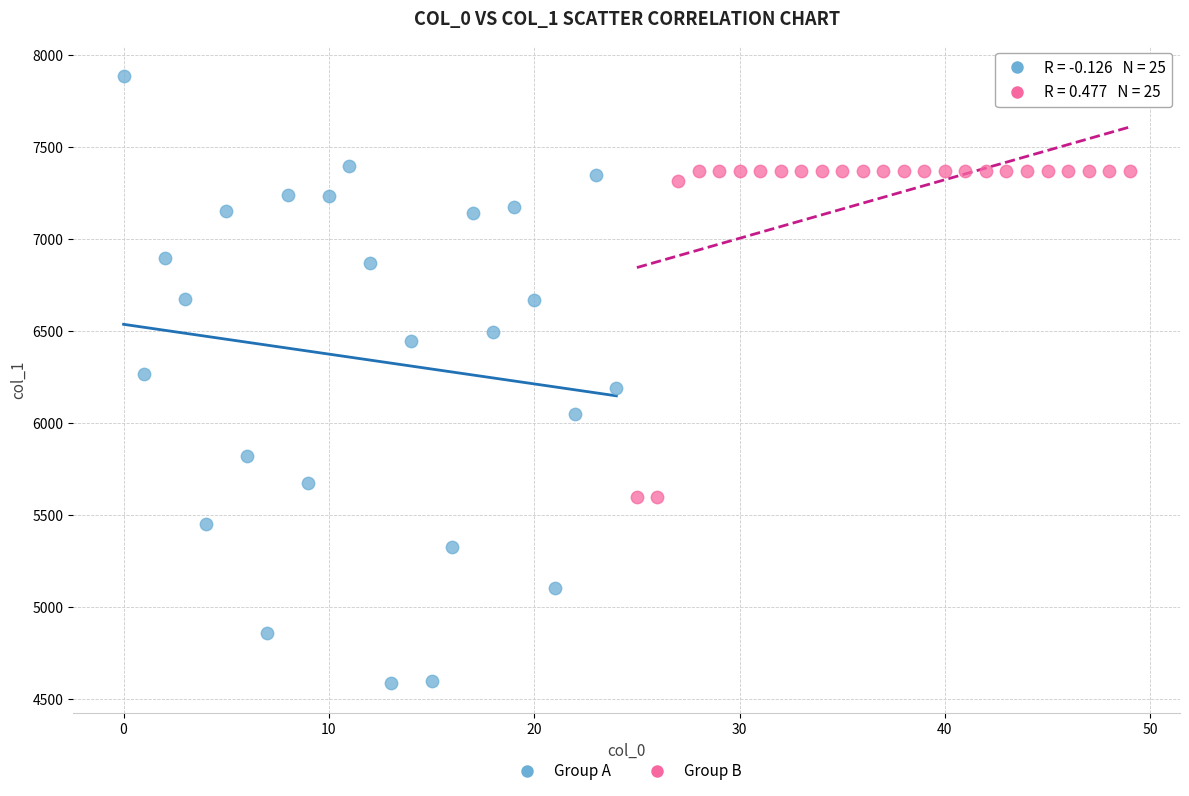

Which series has the largest Y range (max minus min)?

Group A